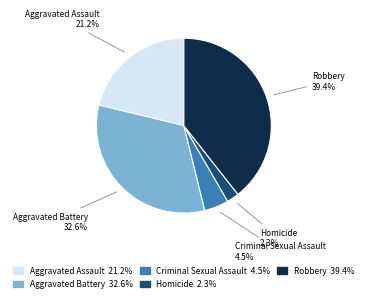

Which has a higher value, Aggravated Assault or Robbery?

Robbery